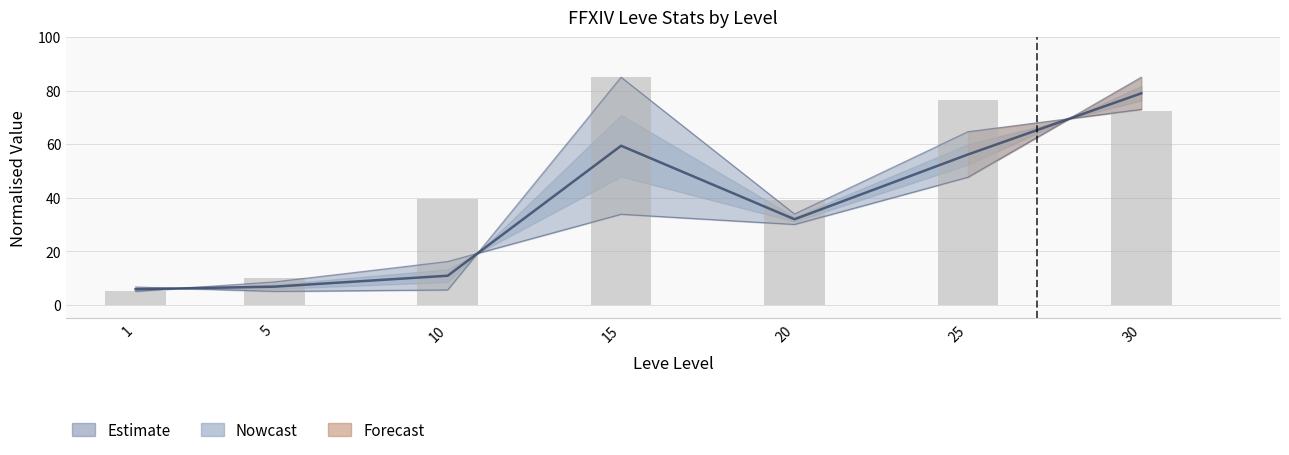

The Leve EXP series shows 47.6 at 25. True or false?

True